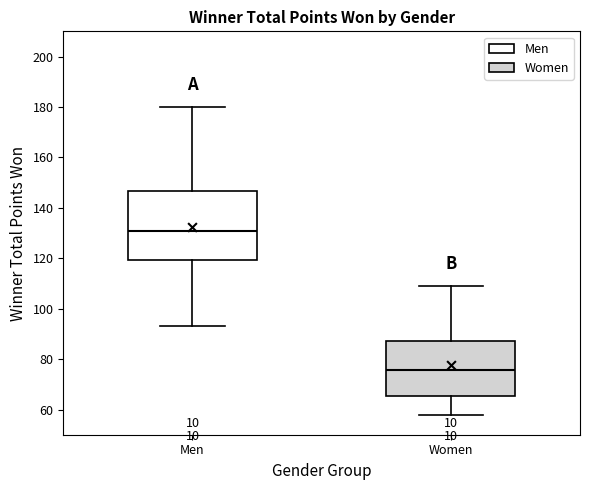

Comparing the boxes themselves (not the whiskers), which one is the tallest?

Men